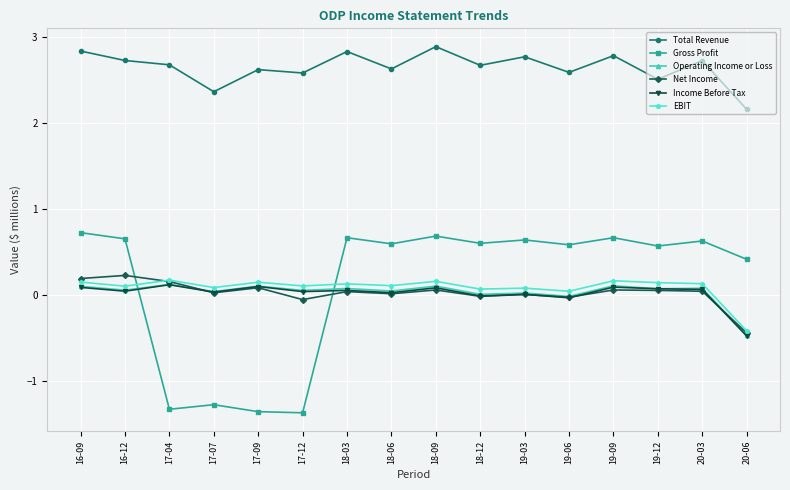

The value of Total Revenue at 20-03 is 4.0. True or false?

False